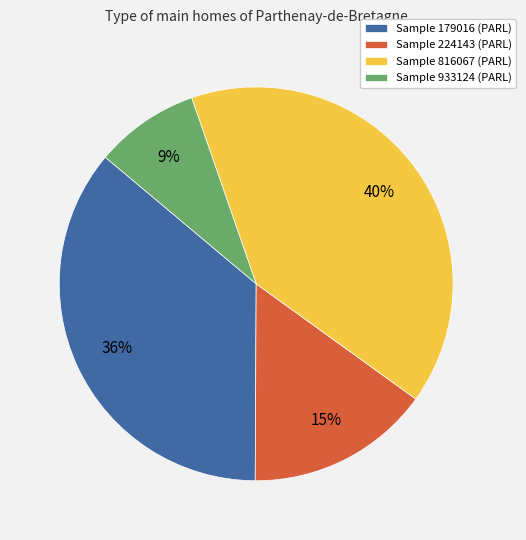

How many slices are in this pie chart?

4